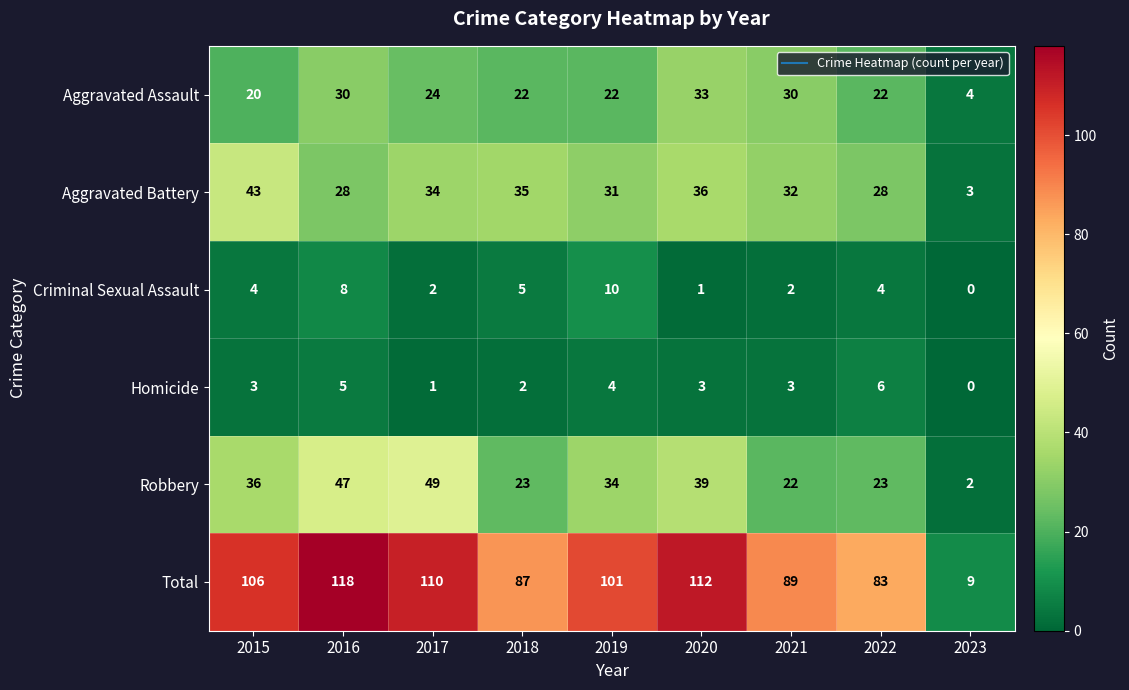

At which category is the sum across all series the highest?

2016